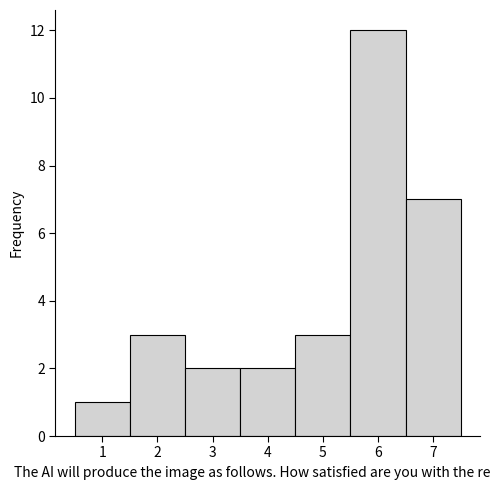

What is the height of the bar covering 3.5 to 4.5 on the x-axis? The values are not printed on the chart, so give them approximately, as read against the axis.

2